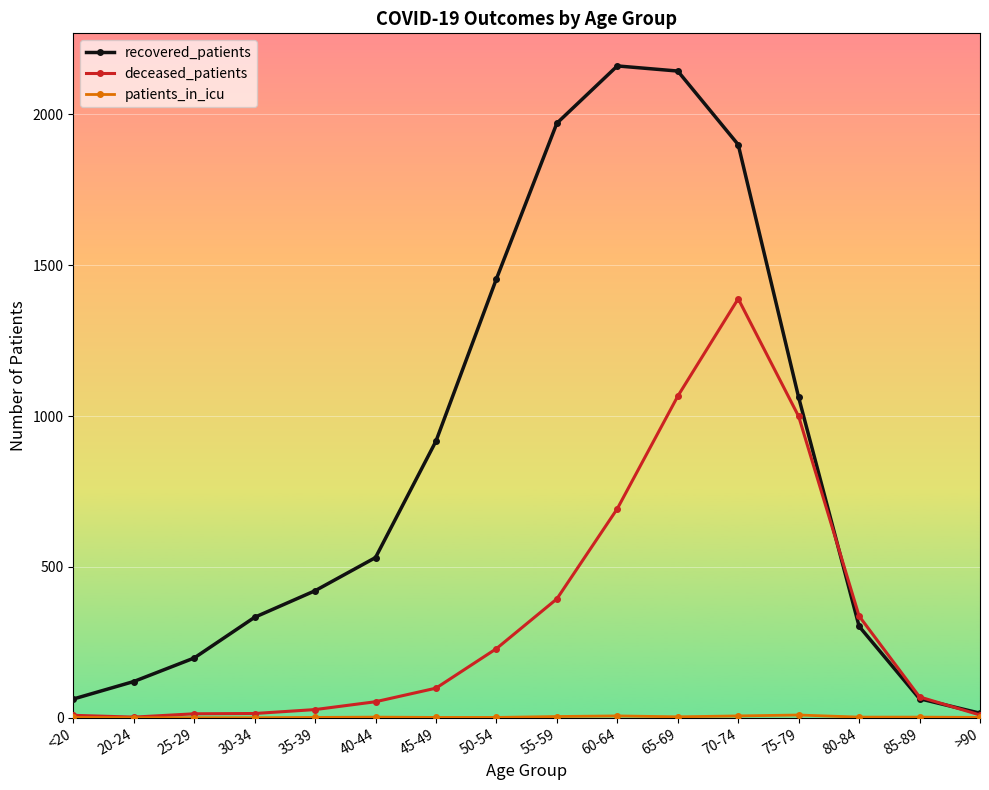

The deceased_patients series shows 299 at 70-74. True or false?

False